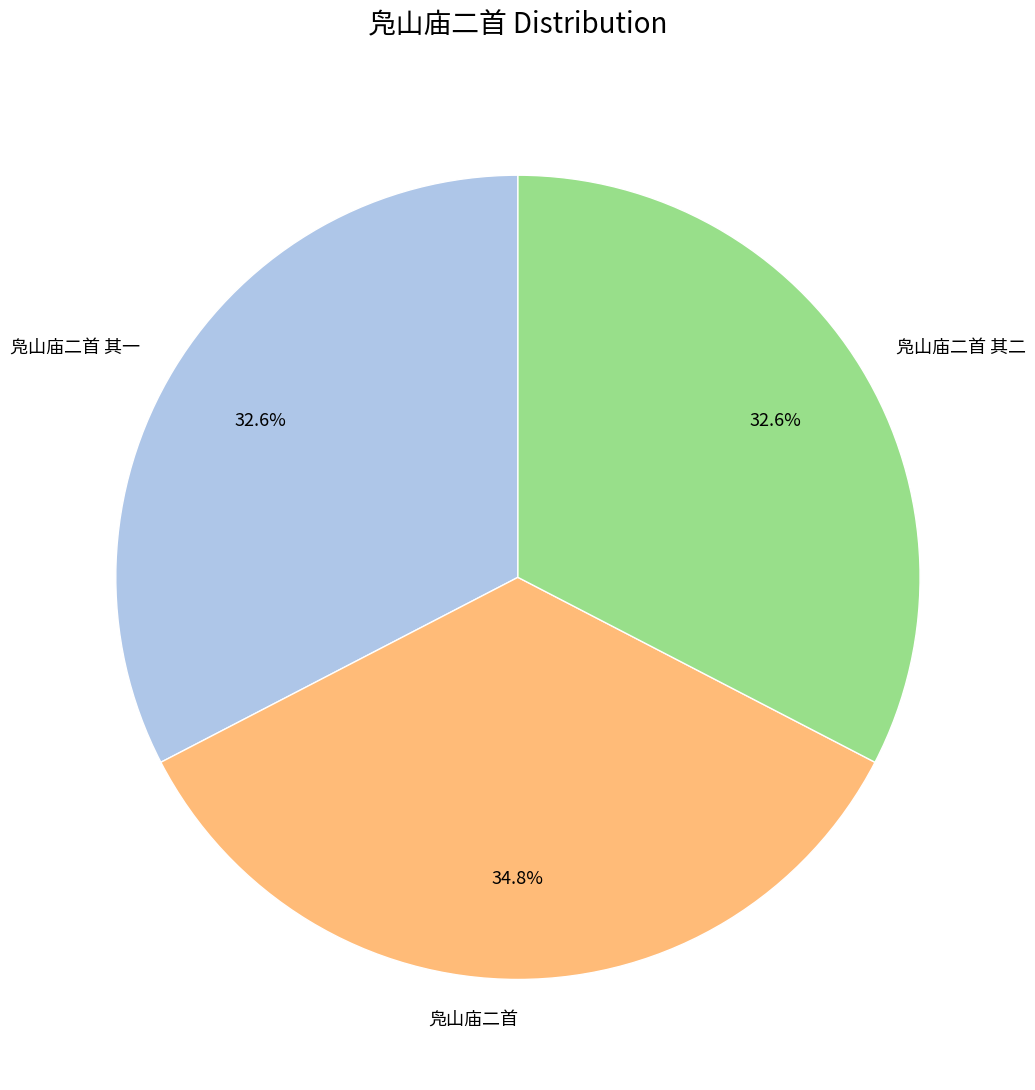

Is 凫山庙二首 the majority of the pie?

No